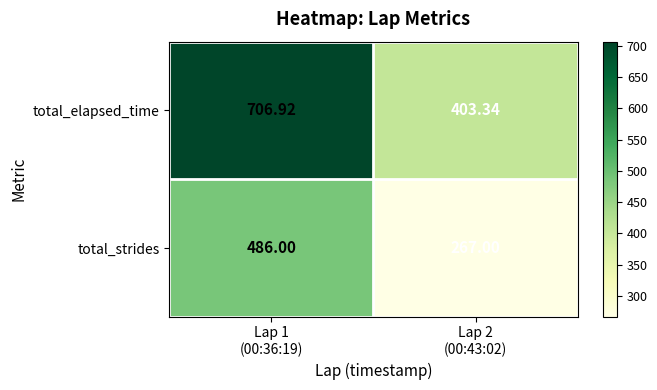

Count the number of categories in the chart.

2